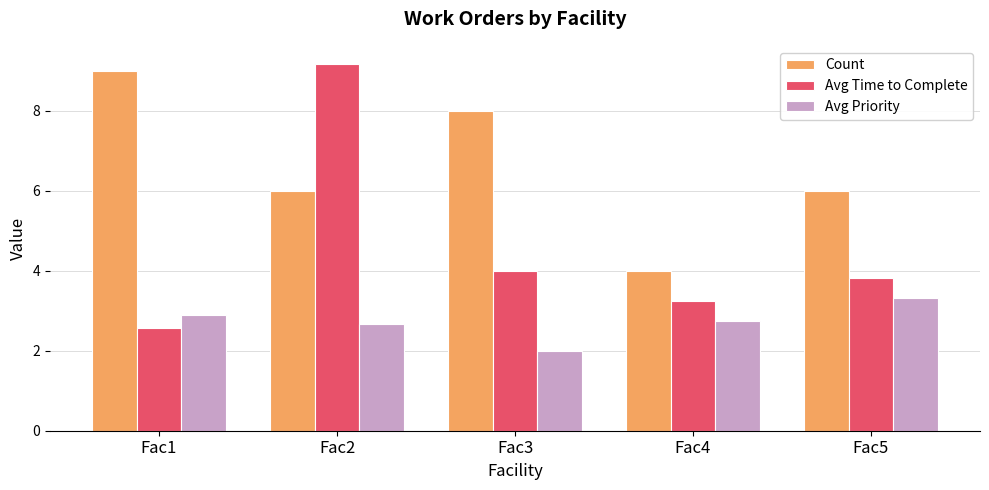

What is the lowest value of the Avg Priority series?

2.0